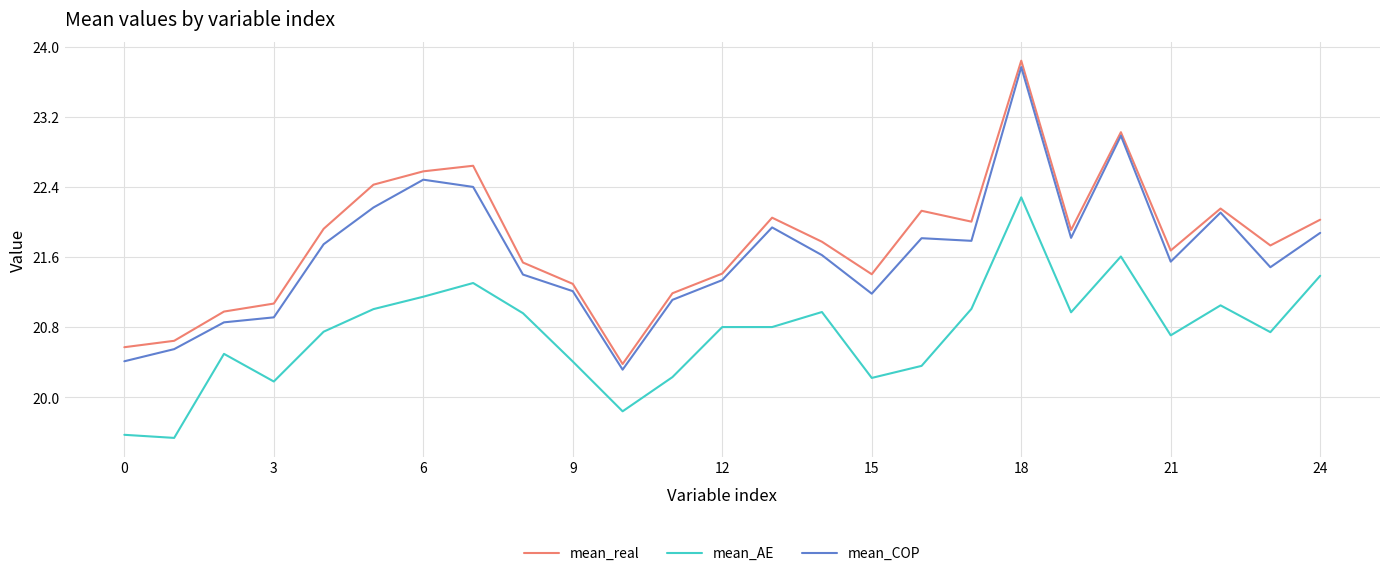

How many interior local peaks does the mean_real series have?

6